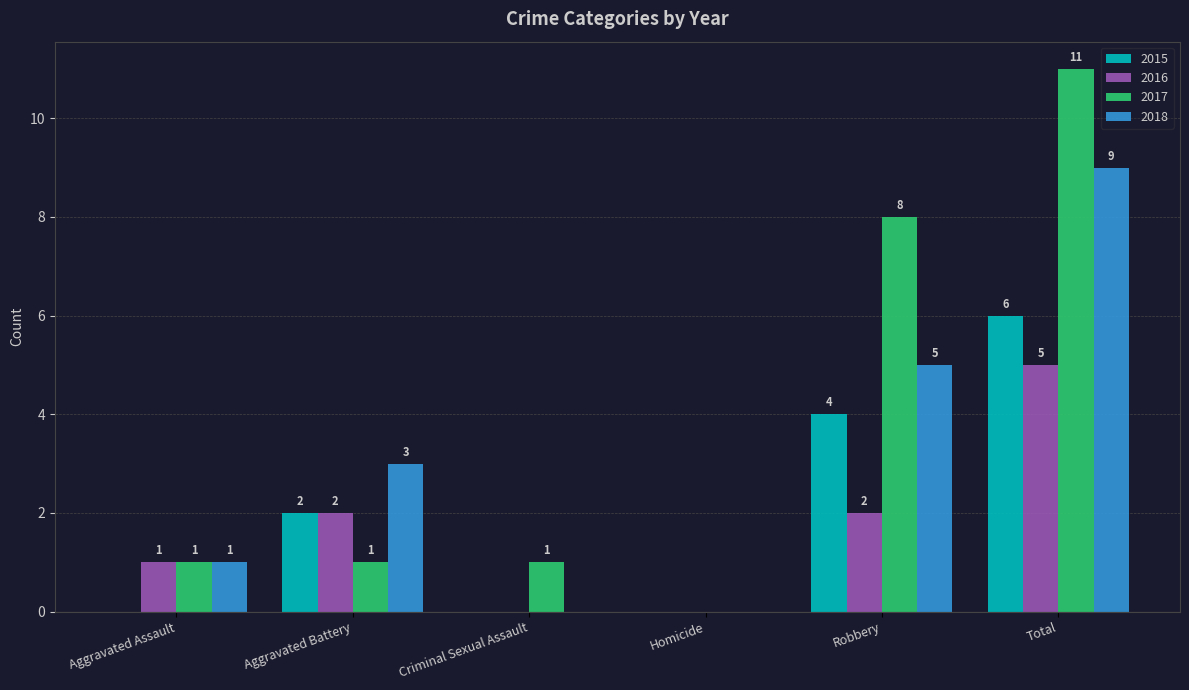

What is the sum of the 2016 values at Total and Aggravated Battery?

7